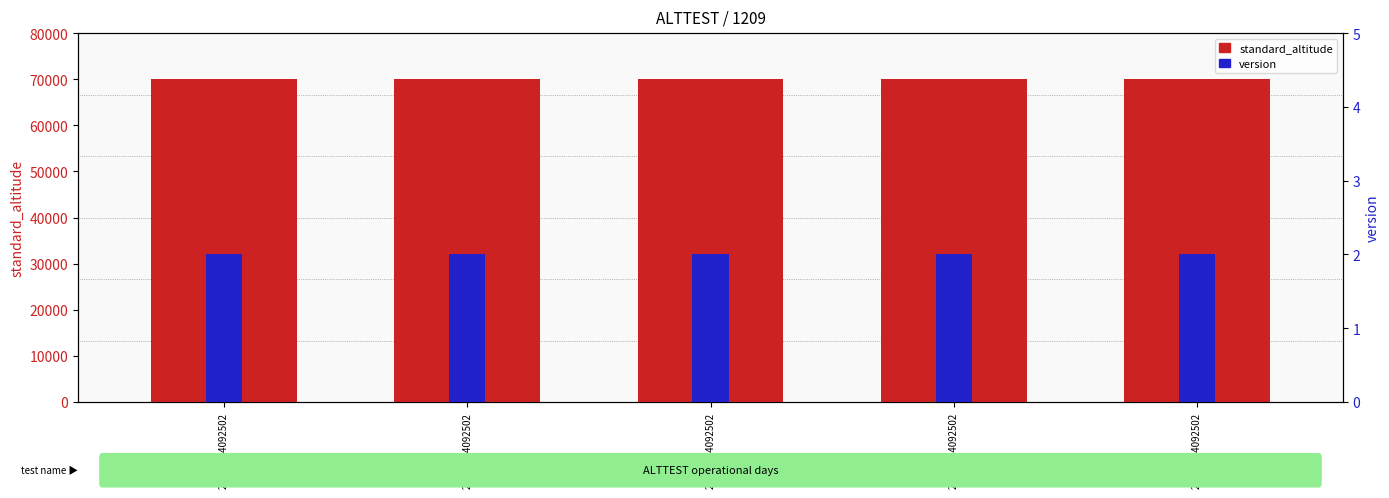

The value of version at 24100124092502 is 1. True or false?

False